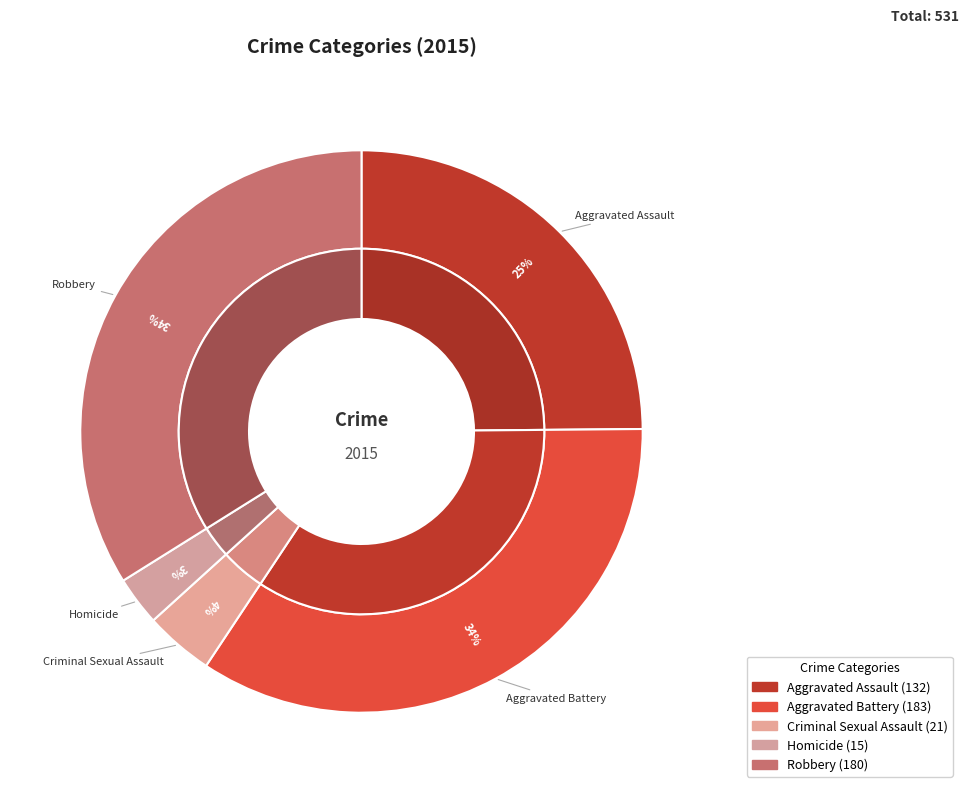

Is there any slice that represents more than half of the pie?

No